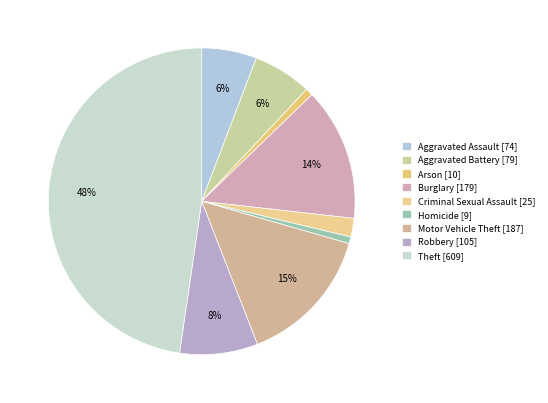

What portion of the pie excludes Aggravated Assault?

94.2%